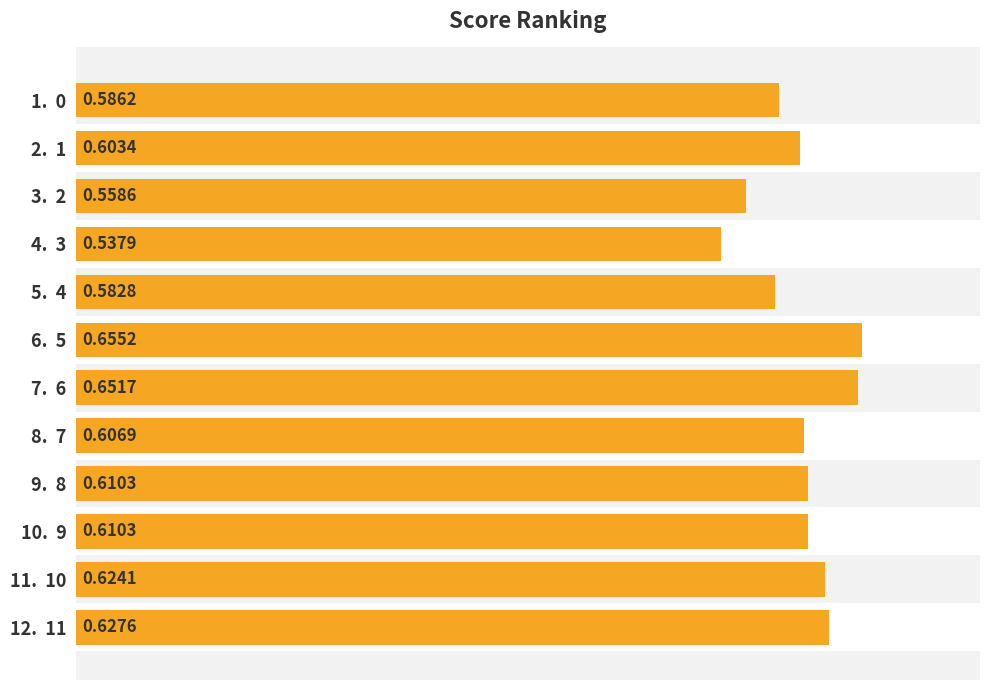

What position from the right is 11. 10?

2